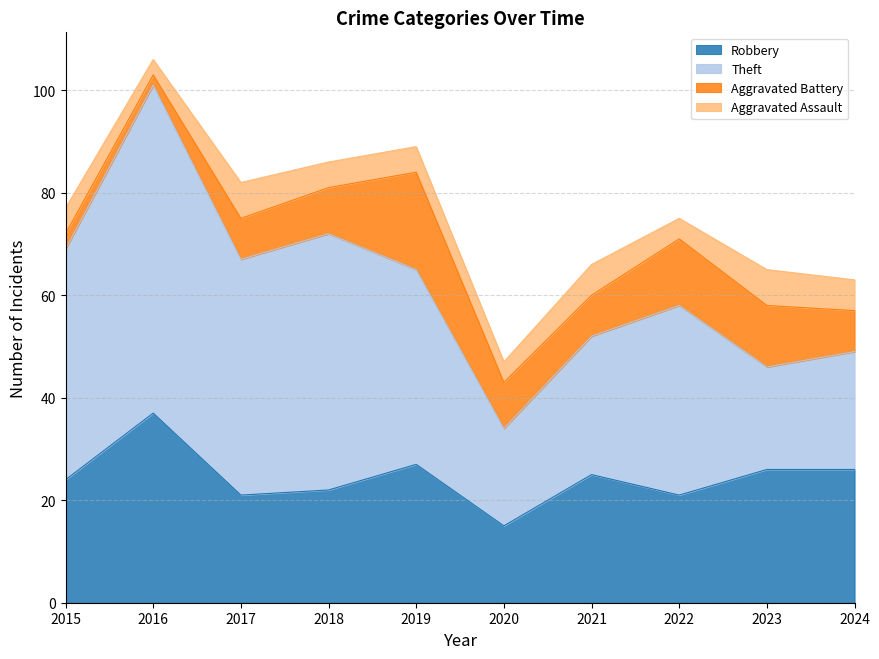

Is the value of Aggravated Assault at 2022 greater than the value of Robbery at 2019?

No